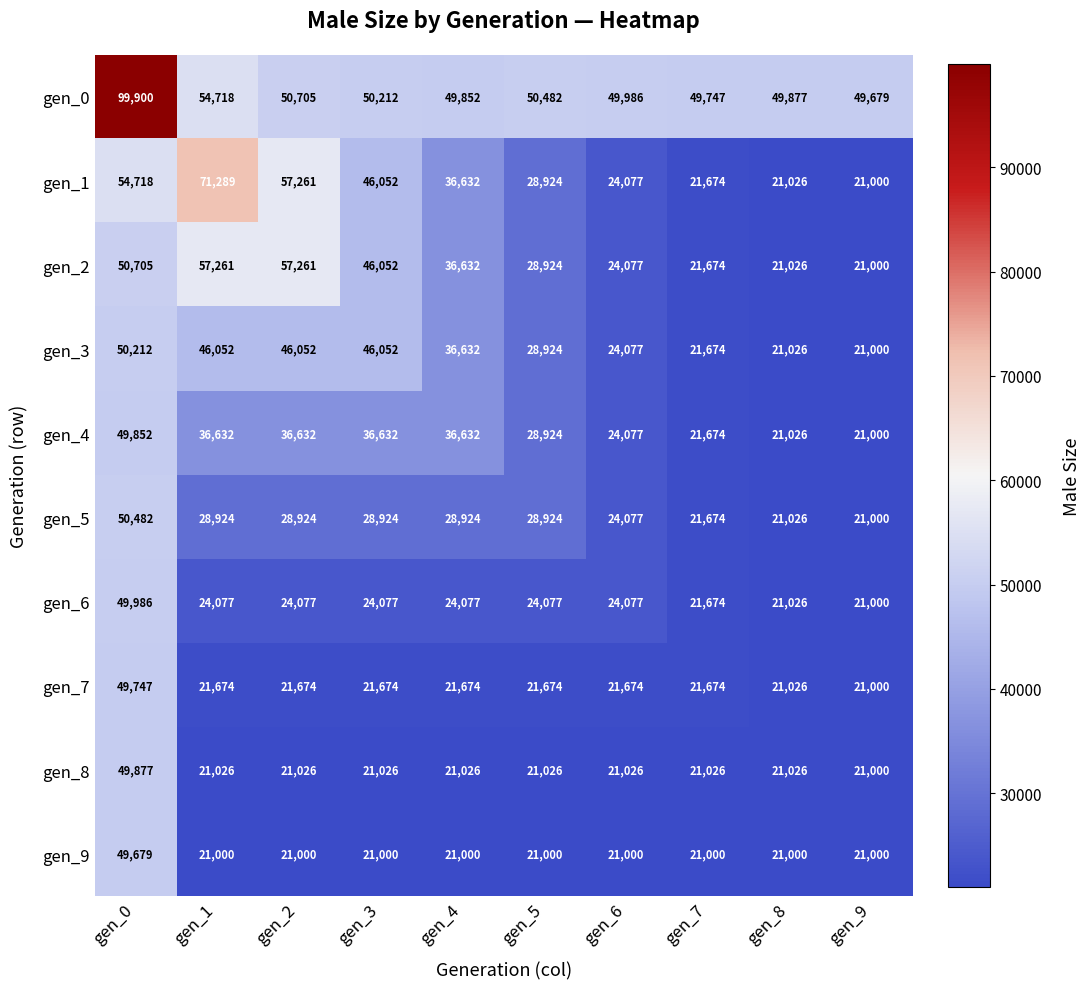

What value does the gen_9 series have at gen_0, to the nearest 50?

49700